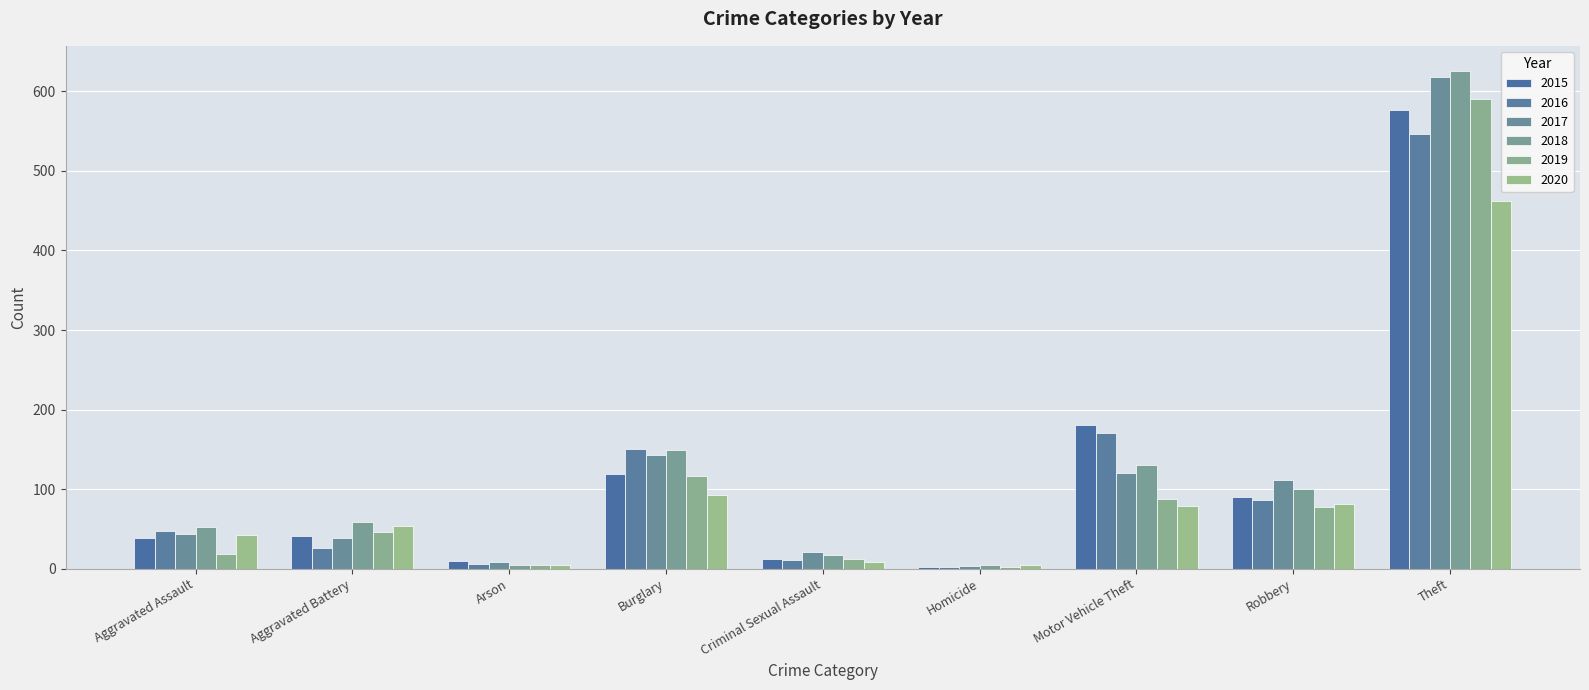

Which series has the widest spread of values?

2018